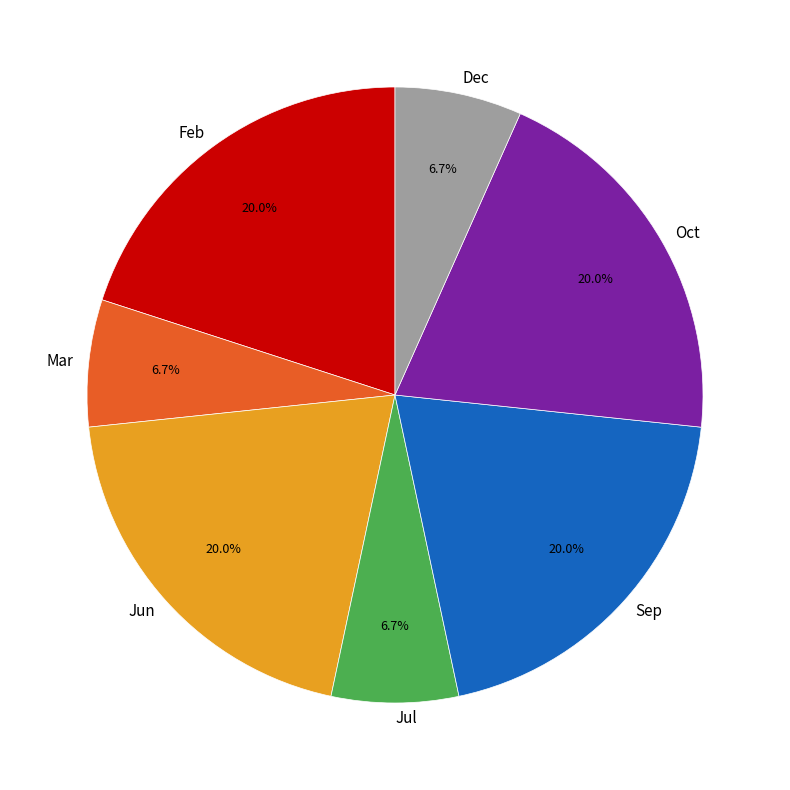

Is there a majority slice in this chart?

No